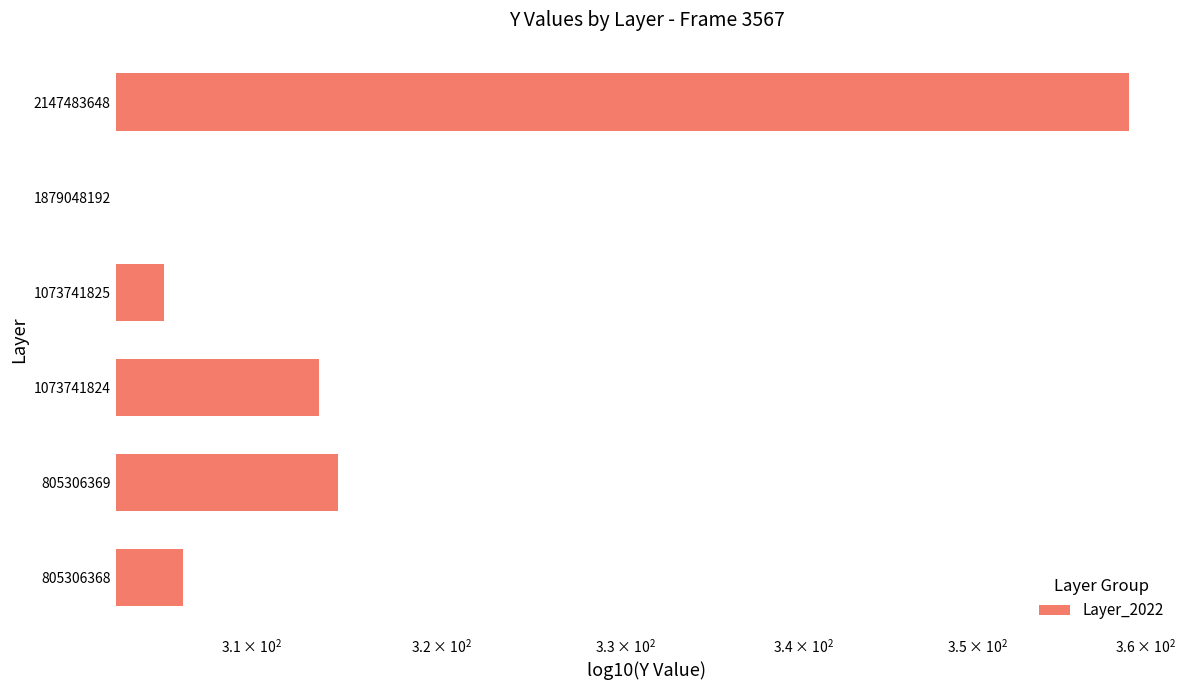

Are the bars grouped side by side (vs. stacked)?

No